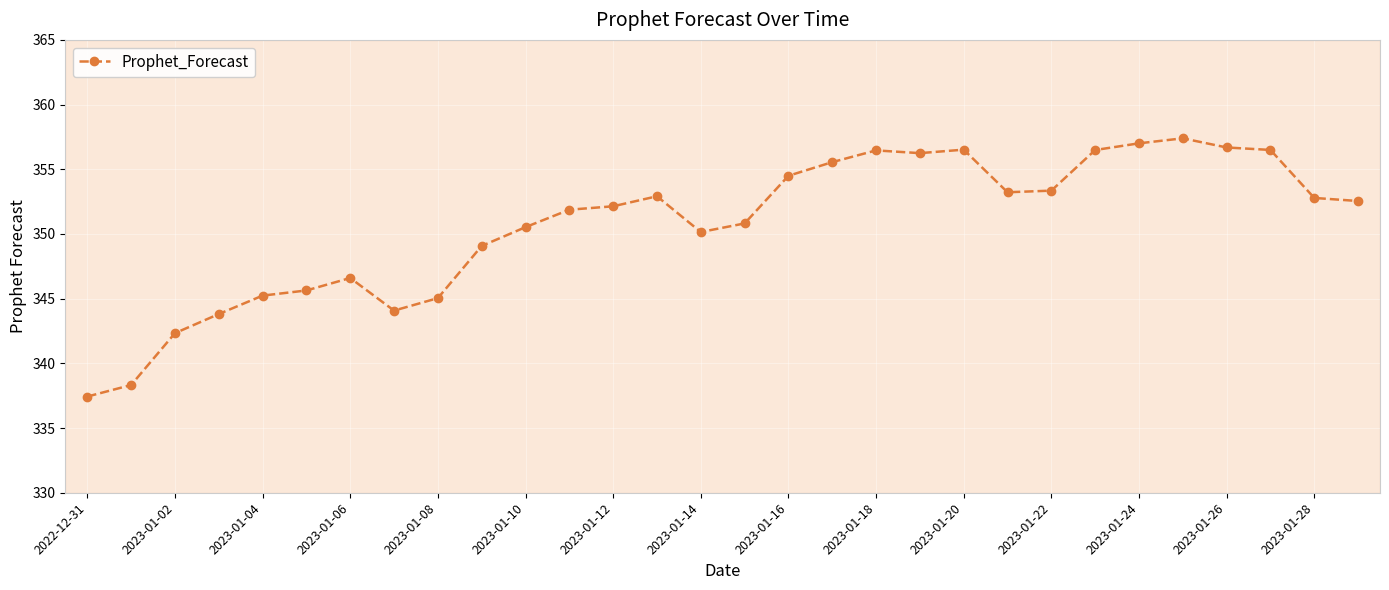

What is the value of the 28th point from the left?

356.5